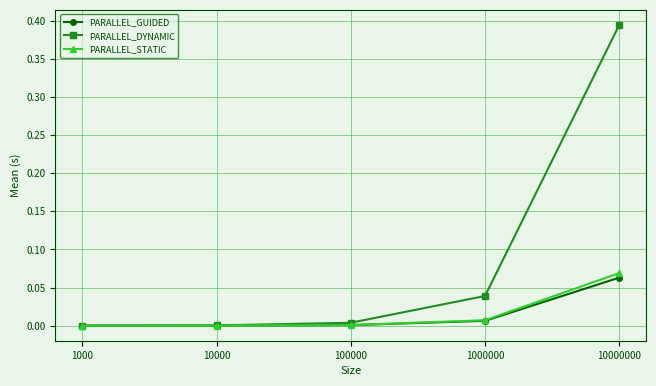

Is it true that PARALLEL_GUIDED equals 0.0 at 10000000?

False